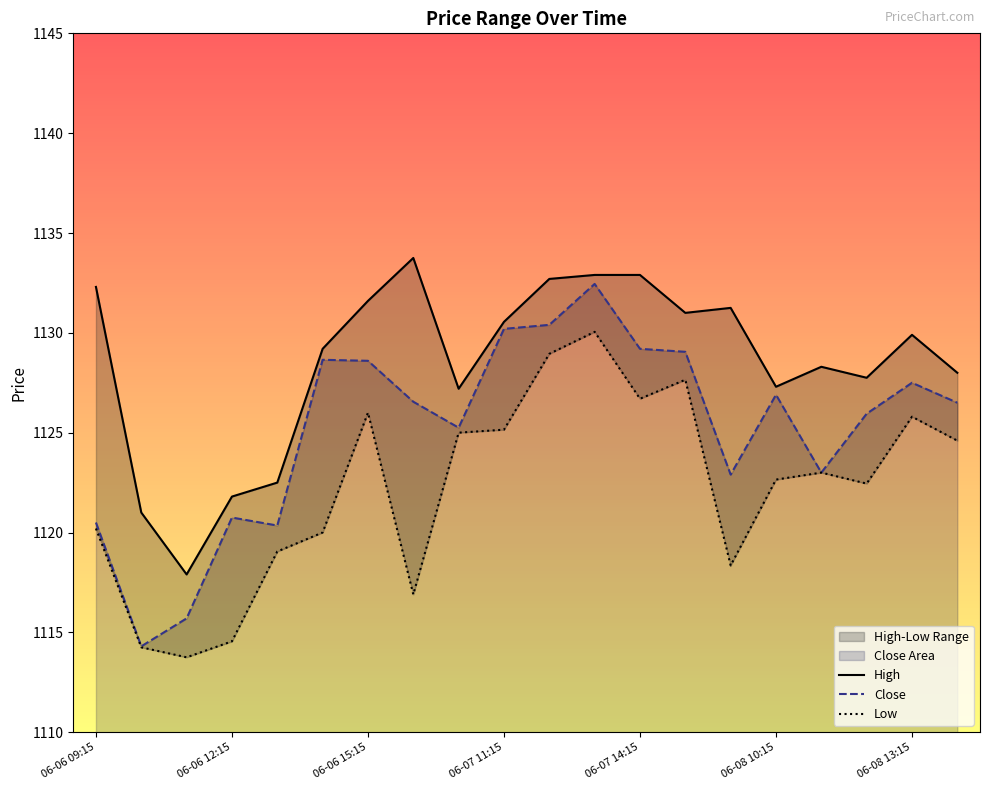

Rank the series by their maximum value, from lowest to highest.

Low, Close, High